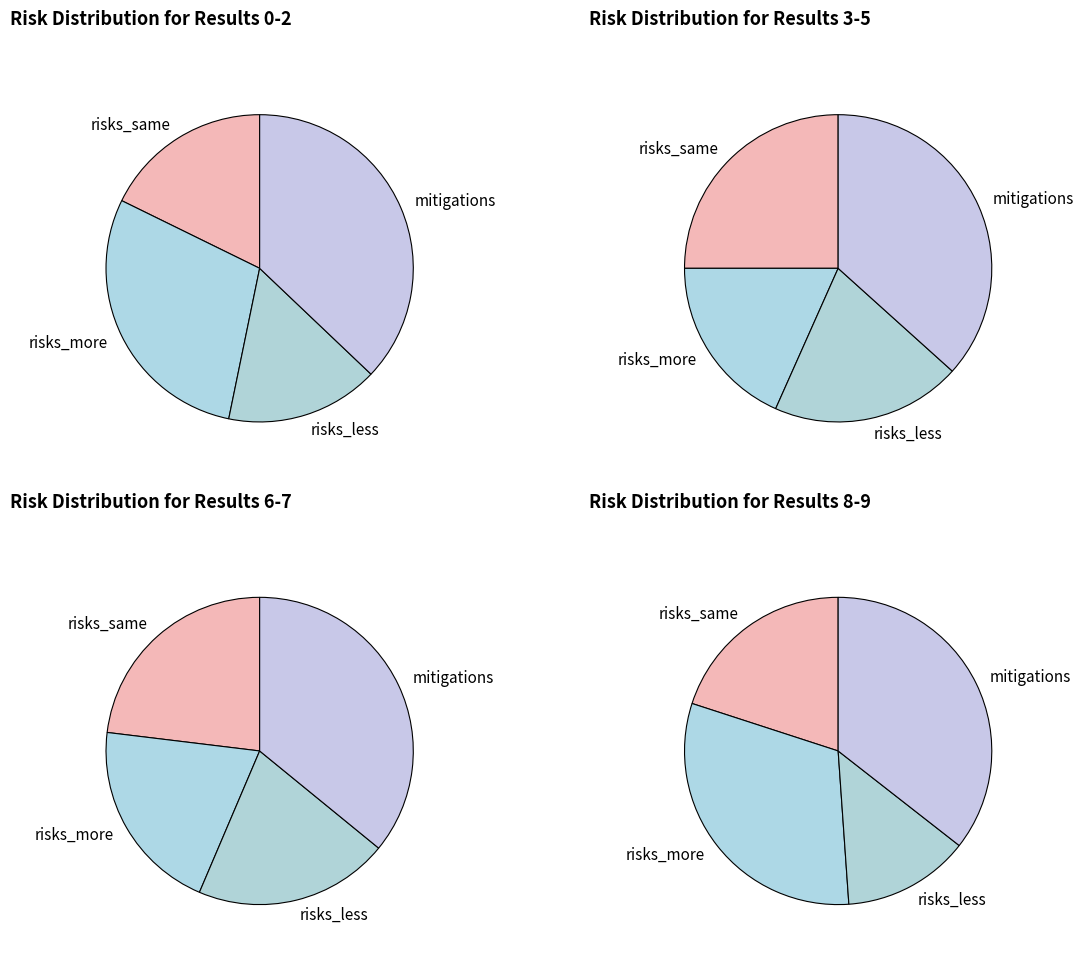

Between 7 and risks_less, which is larger?

7